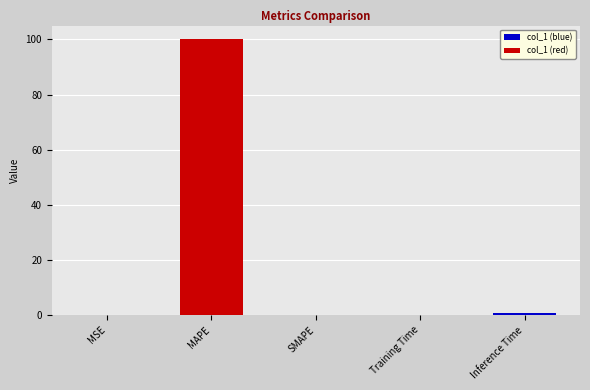

What is the sum of the values at MAPE and SMAPE?

100.0